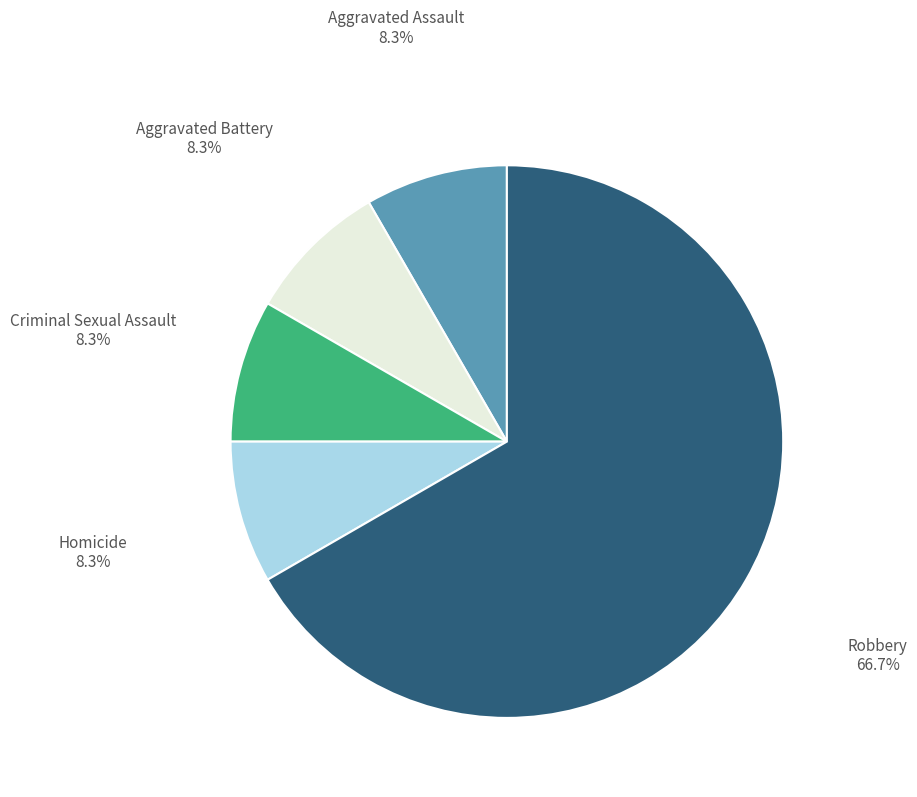

The Criminal Sexual Assault slice represents 3% of the pie. True or false?

False